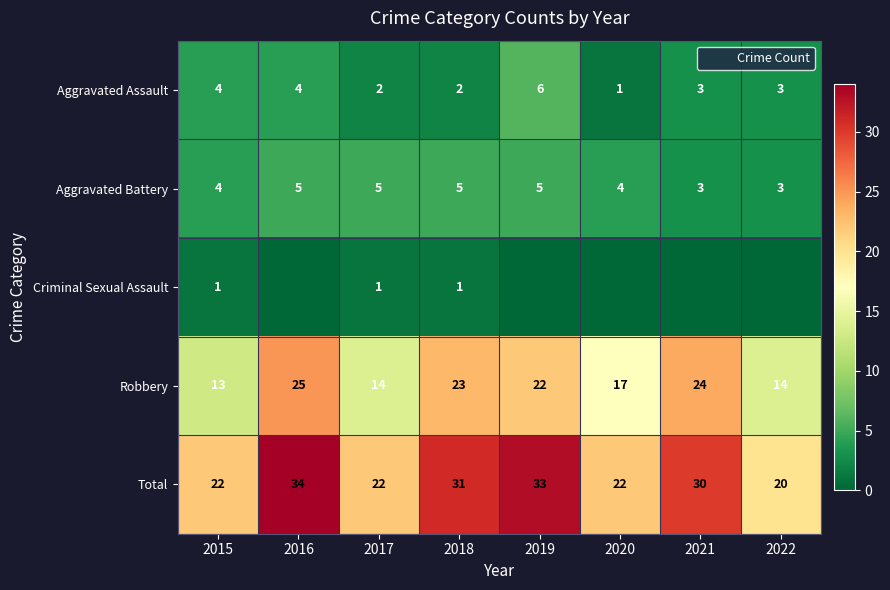

At which label does Criminal Sexual Assault reach its peak?

2015